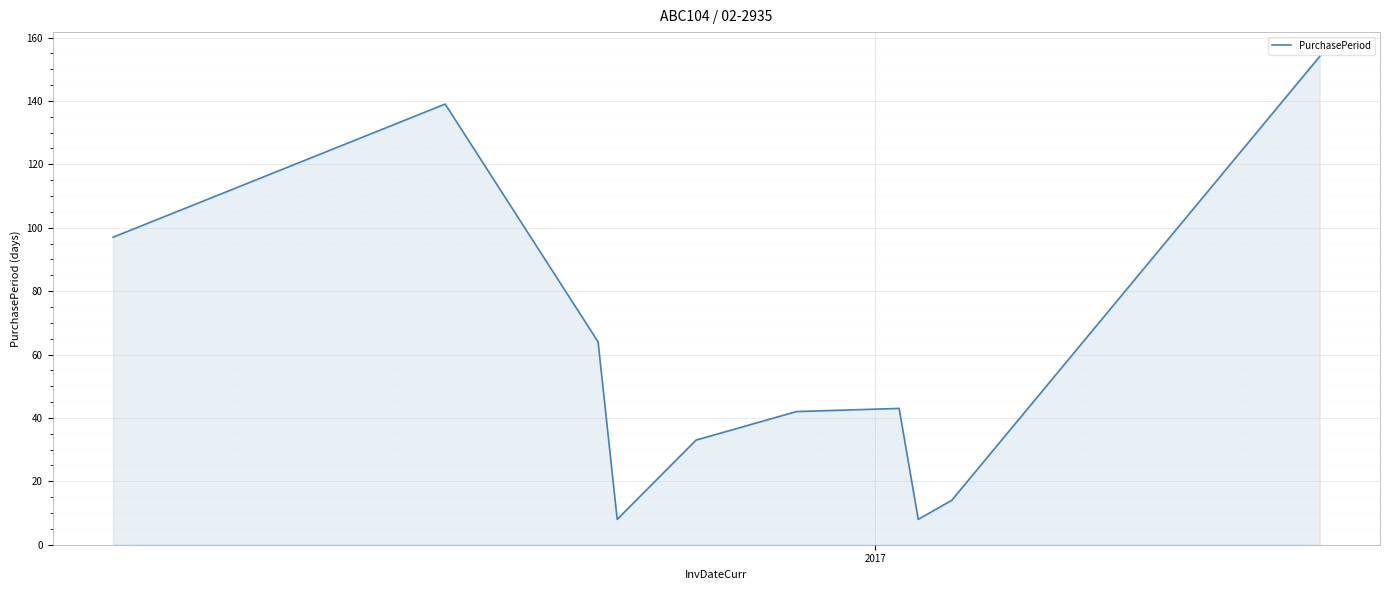

True or false: there are more than 1 points higher than both neighbors.

True